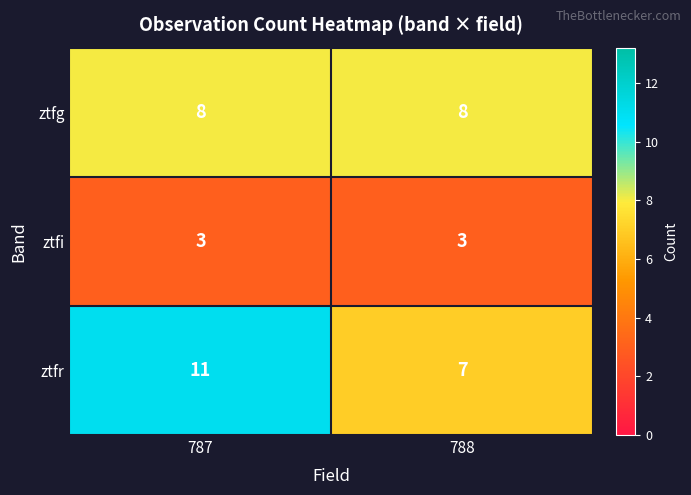

Reading right to left, list all the values displayed in this chart.

ztfg: 8	8
ztfi: 3	3
ztfr: 7	11